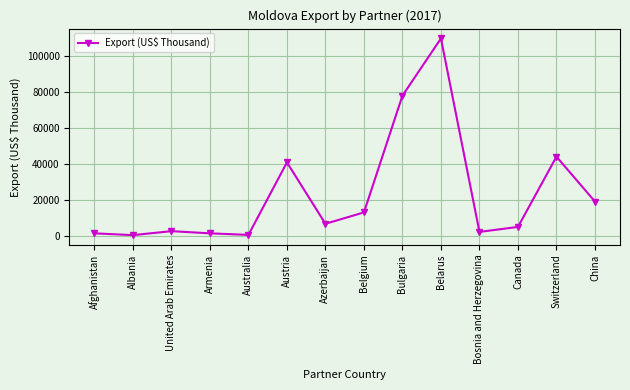

What is the change in value from Azerbaijan to China?

+12412.8